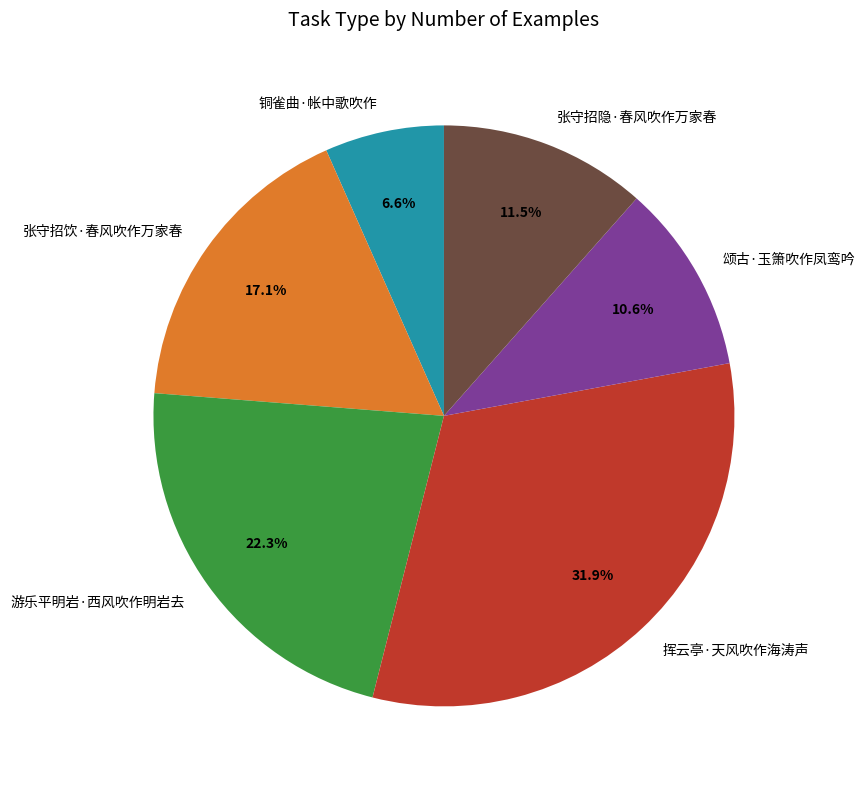

Approximately how many times larger is the value at 挥云亭·天风吹作海涛声 compared to 颂古·玉箫吹作凤鸾吟?

3.0